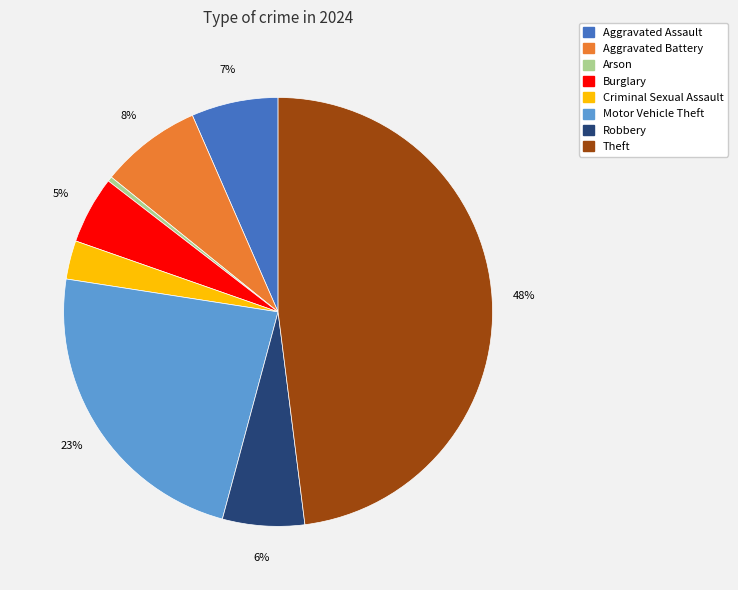

Count the number of slices in the pie.

8